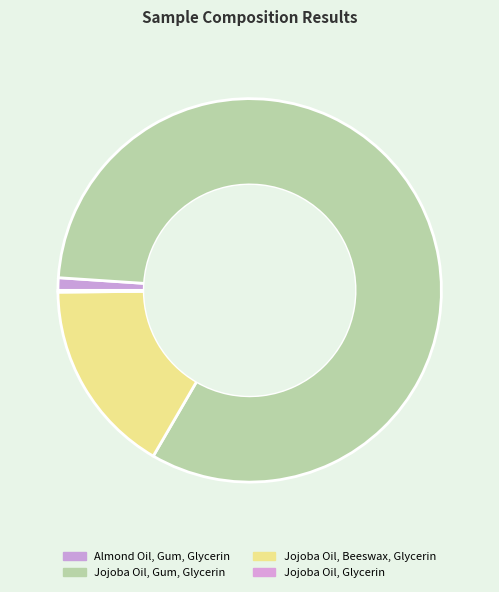

How much of the chart is everything except Jojoba Oil, Glycerin?

99.9%